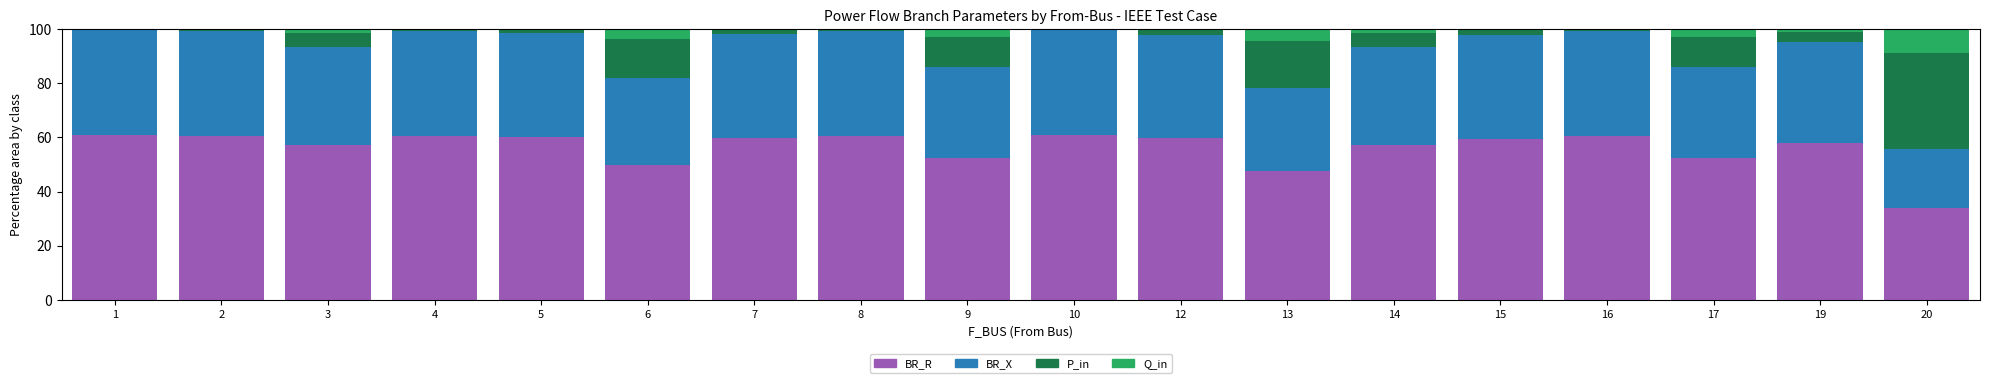

What is the sum of all BR_R values?

1011.5